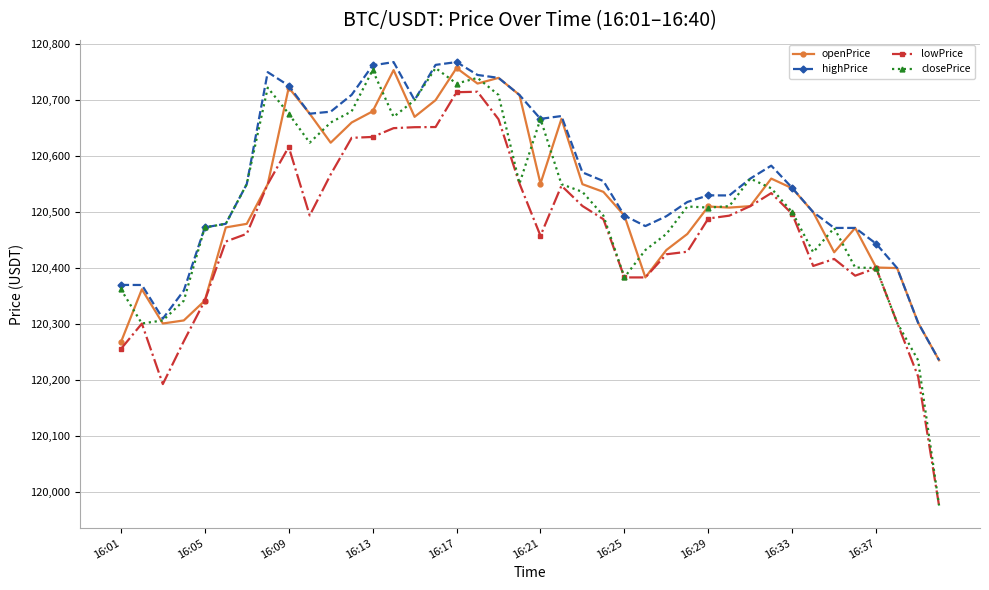

At how many categories does at least one series exceed 120044?

40